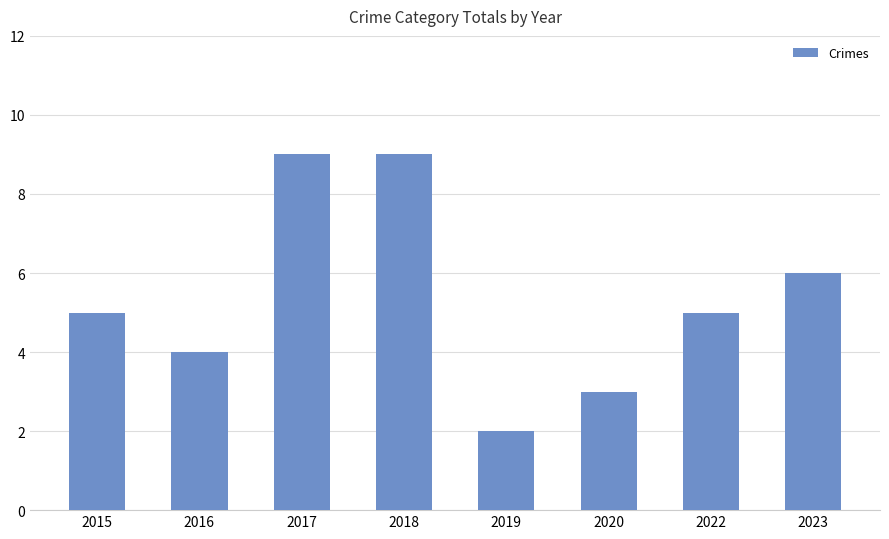

Reading left to right, list all the values displayed in this chart.

2015=5	2016=4	2017=9	2018=9	2019=2	2020=3	2022=5	2023=6